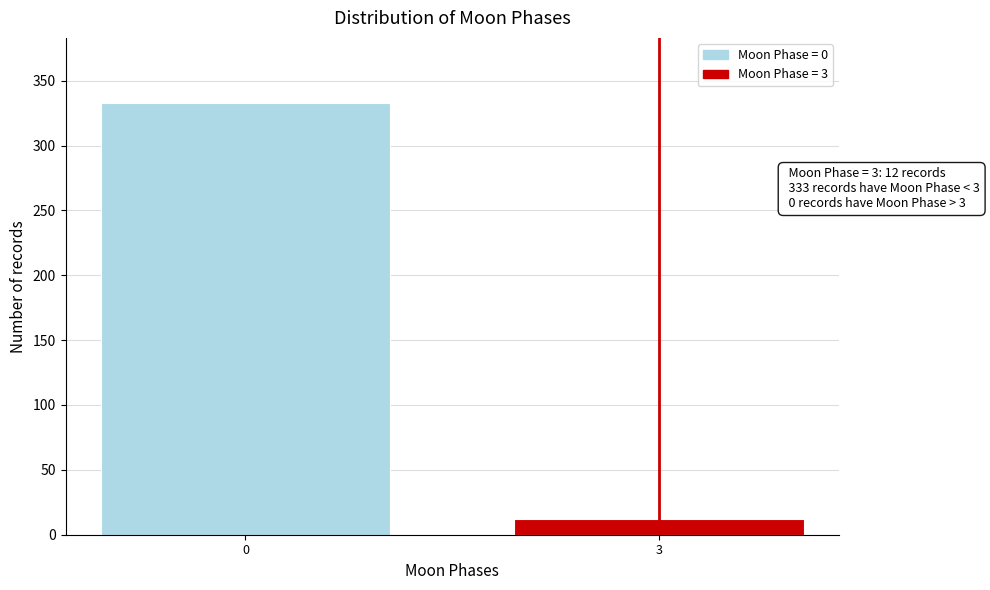

Reading right to left, what are all the values shown in this chart?

3=12	0=333